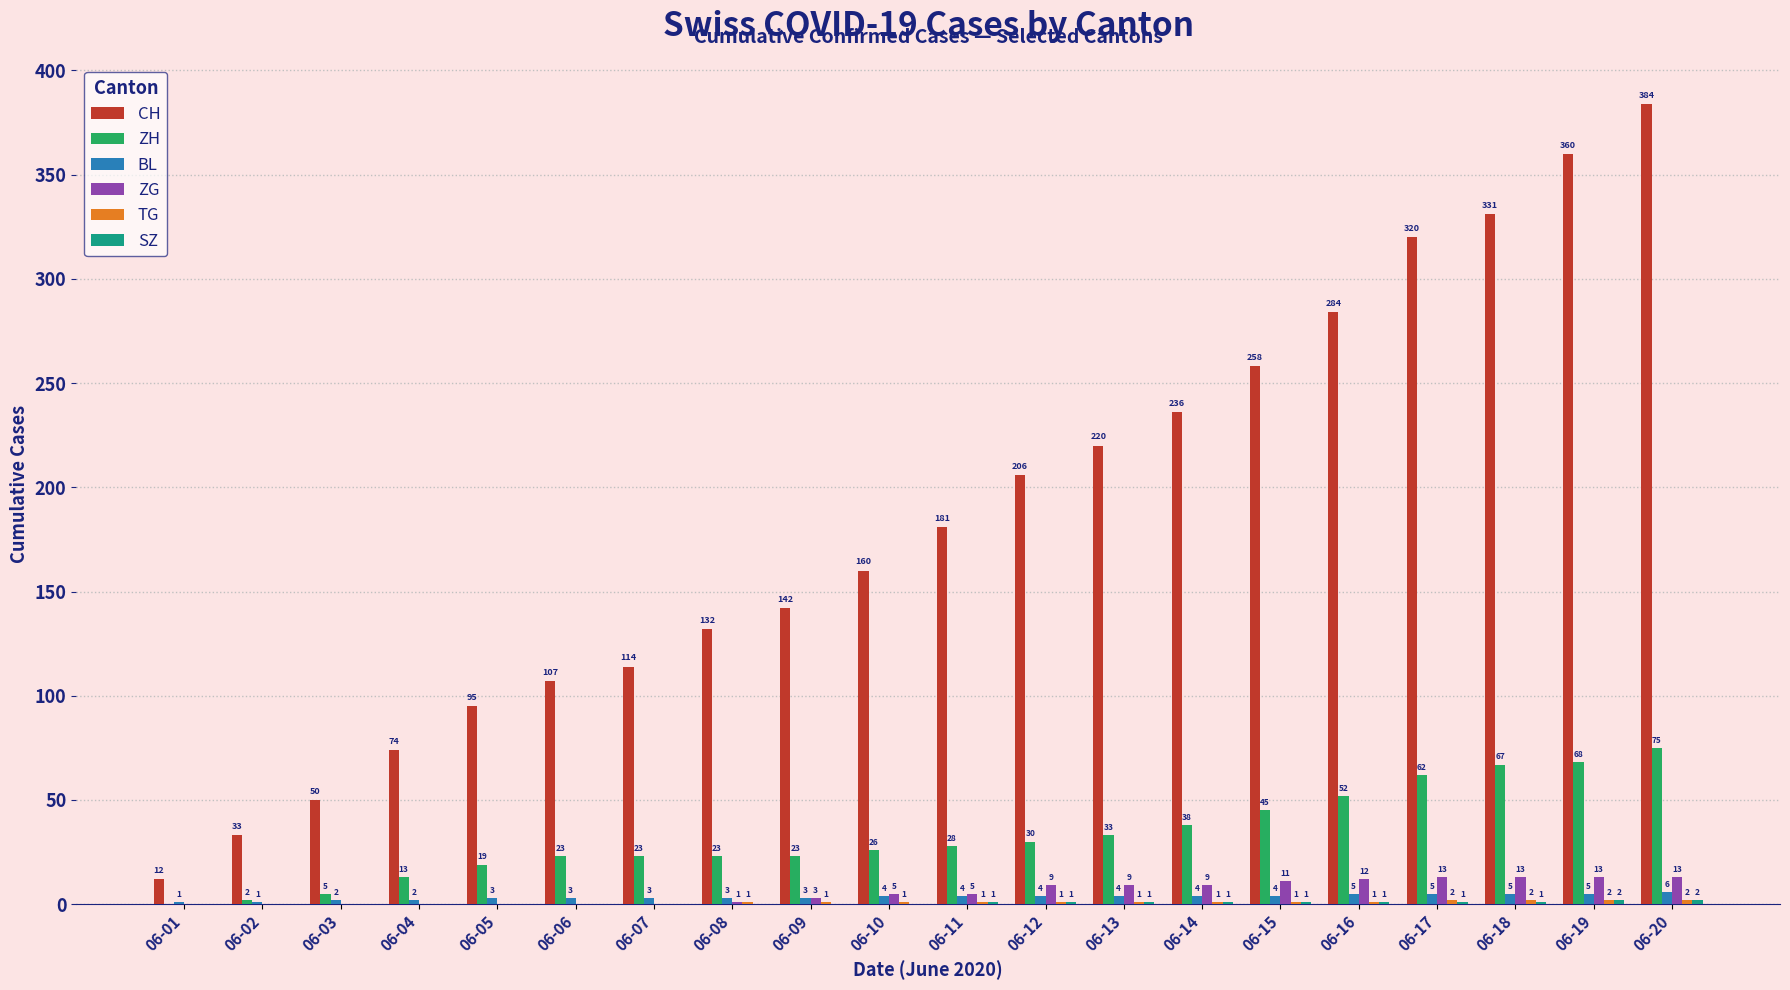

The value of BL at 06-17 is 5. True or false?

True